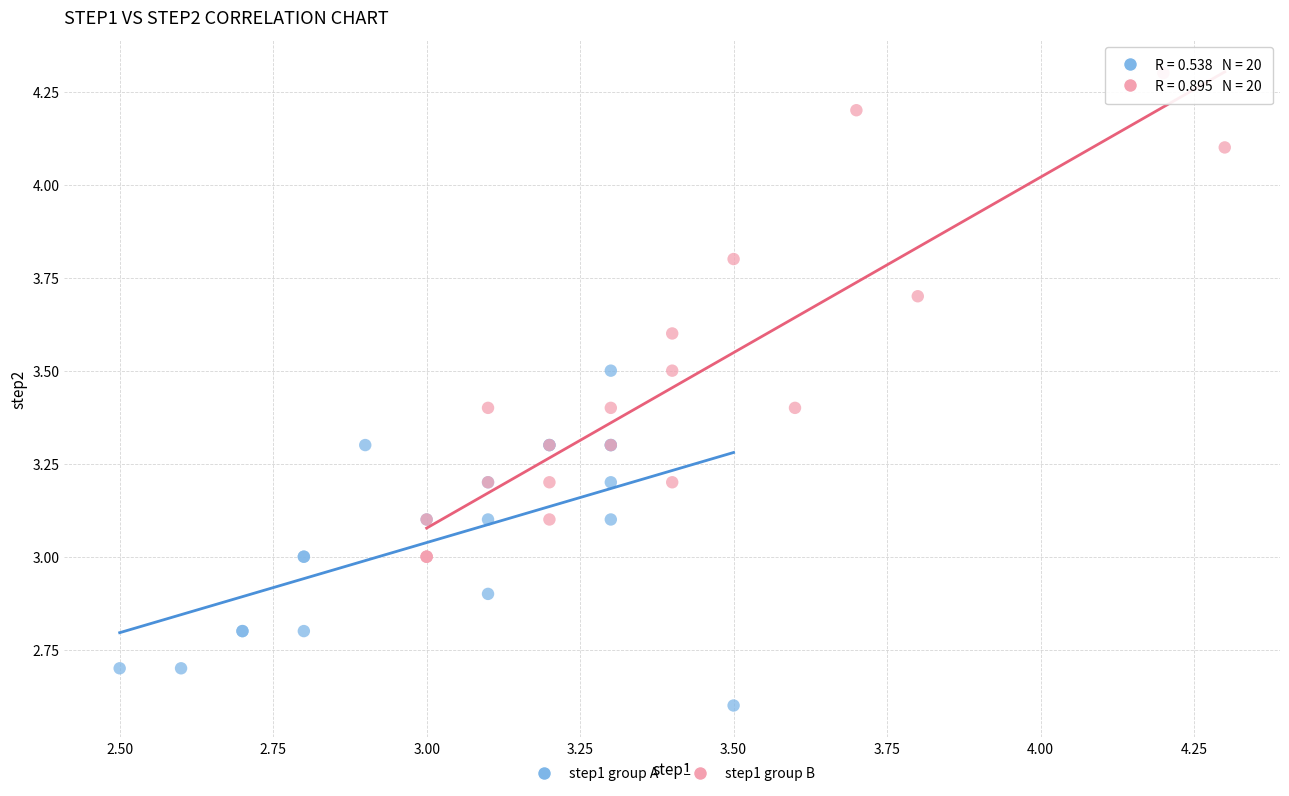

Which series has the widest spread of Y values?

step1 group B